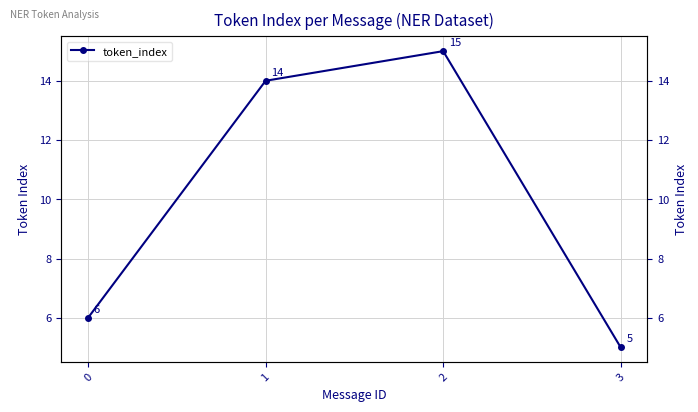

Count the number of values greater than 14.

1